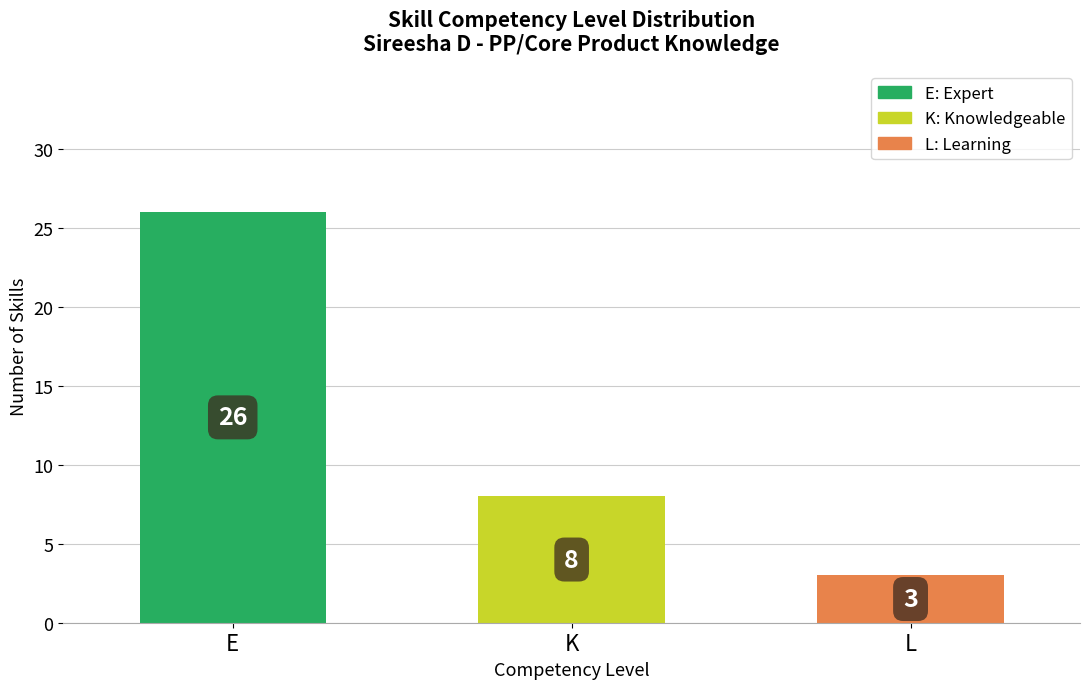

What is the difference between the maximum and minimum values?

23